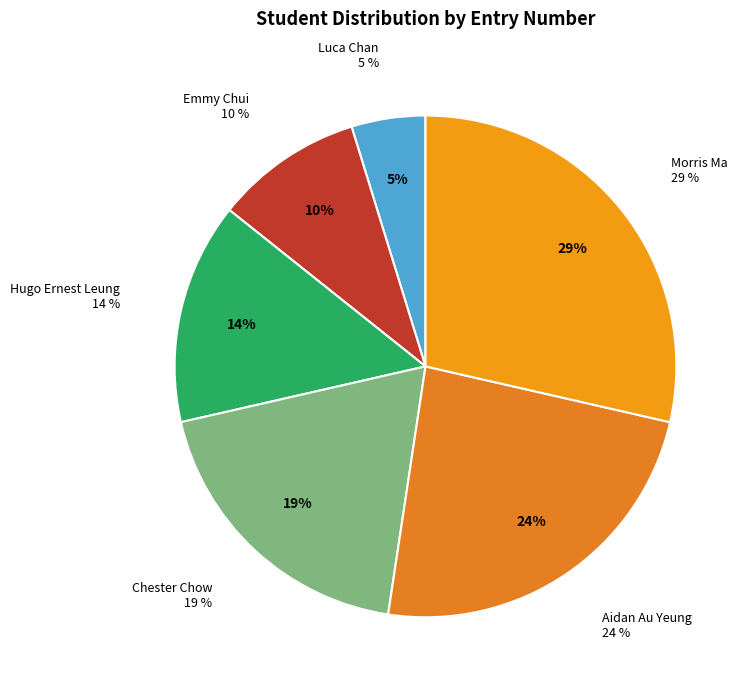

Which category has the smallest portion of the pie?

Luca Chan